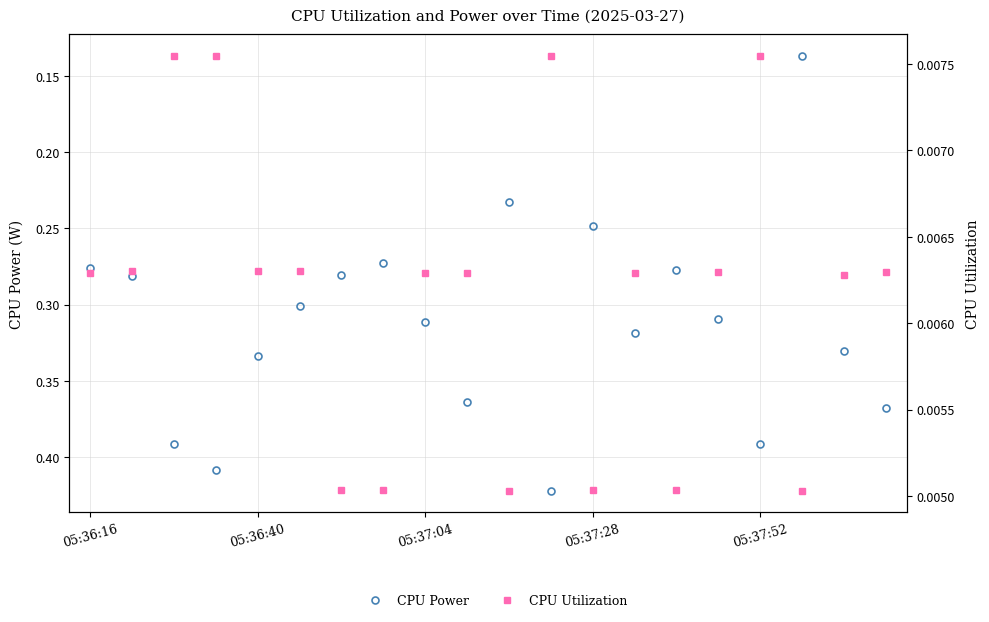

What are all the series names shown in the legend?

CPU Power, CPU Utilization